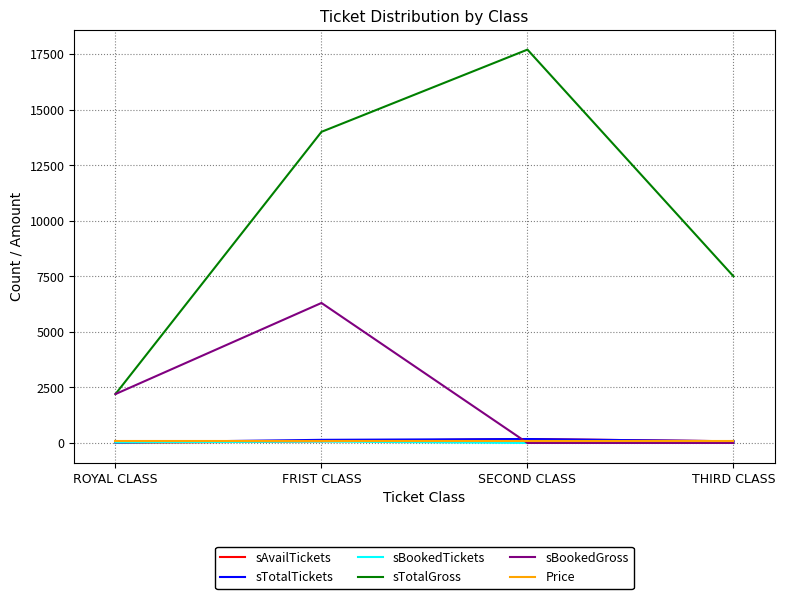

Which series changed the most between ROYAL CLASS and THIRD CLASS?

sTotalGross